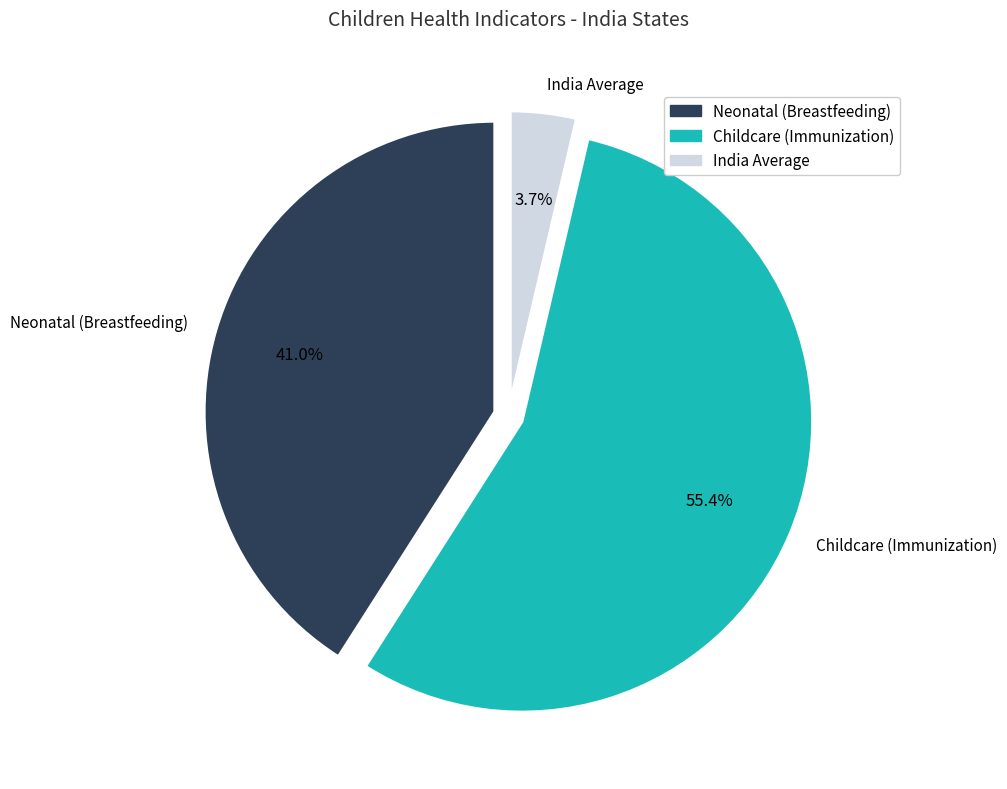

Is there a majority slice in this chart?

Yes